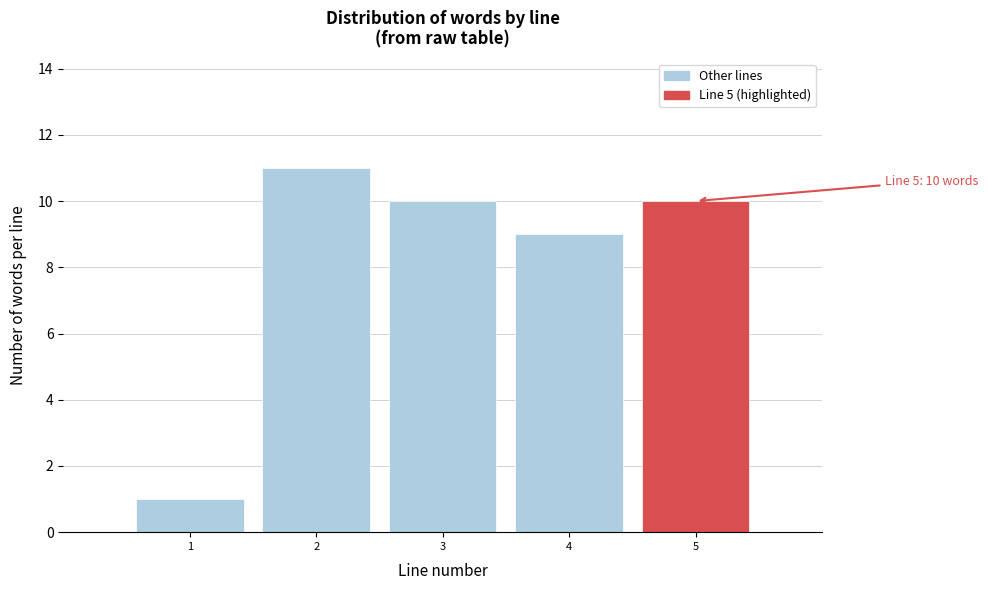

Which range on the x-axis has the tallest bar?

1.5 to 2.5